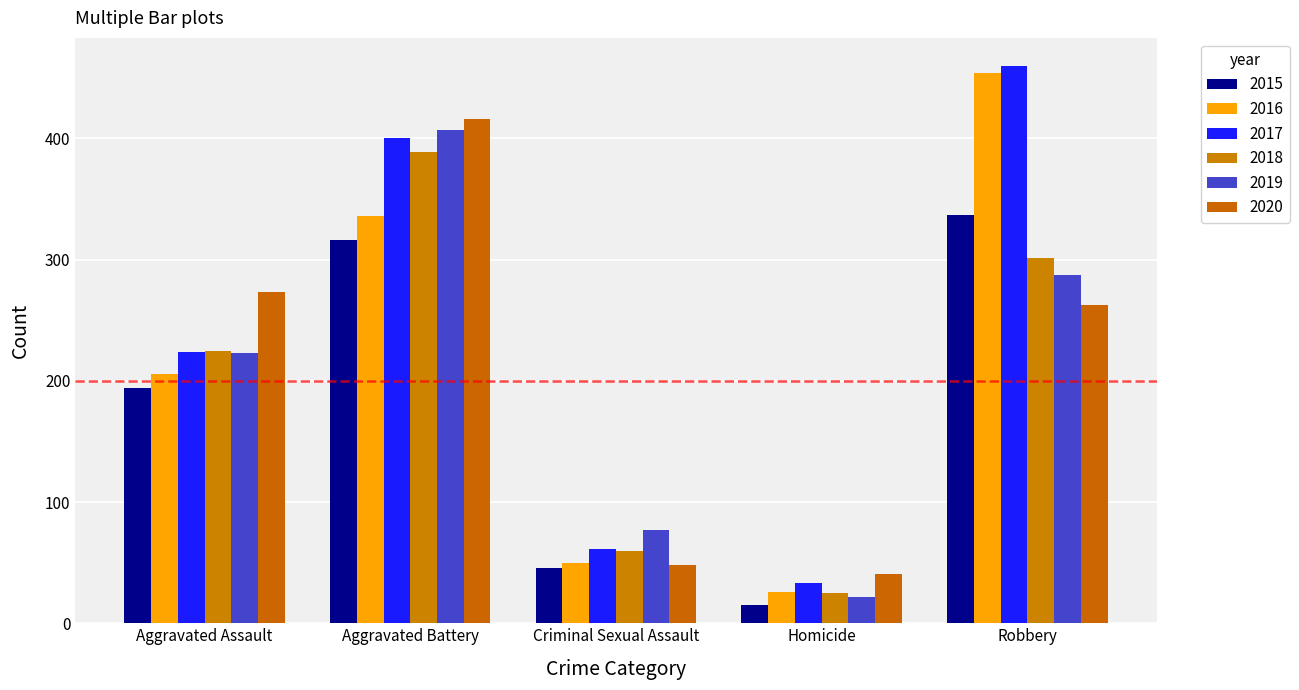

What is the difference between the maximum and second lowest values in the 2018 series?

329